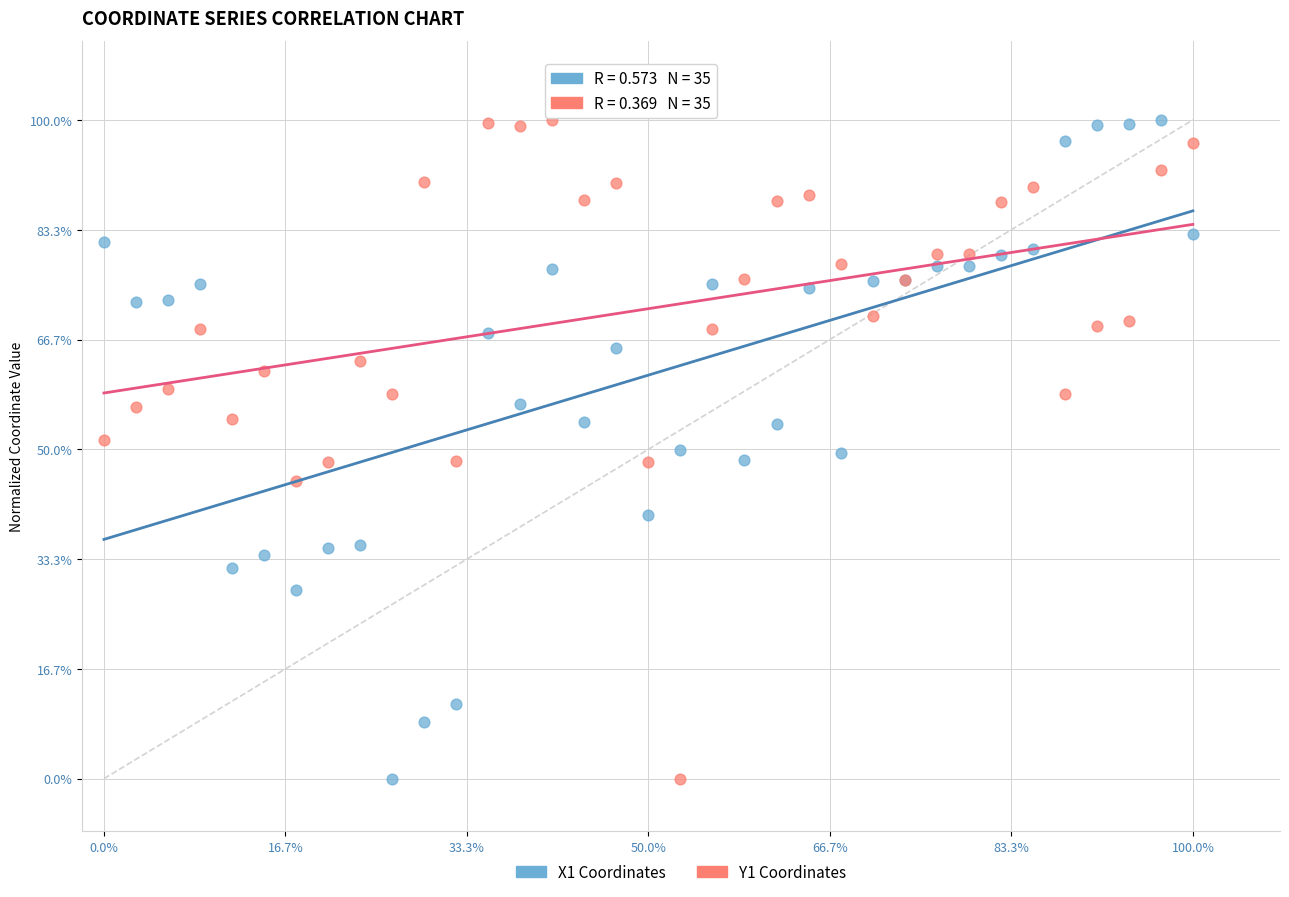

What are all the series names shown in the legend?

X1 Coordinates, Y1 Coordinates